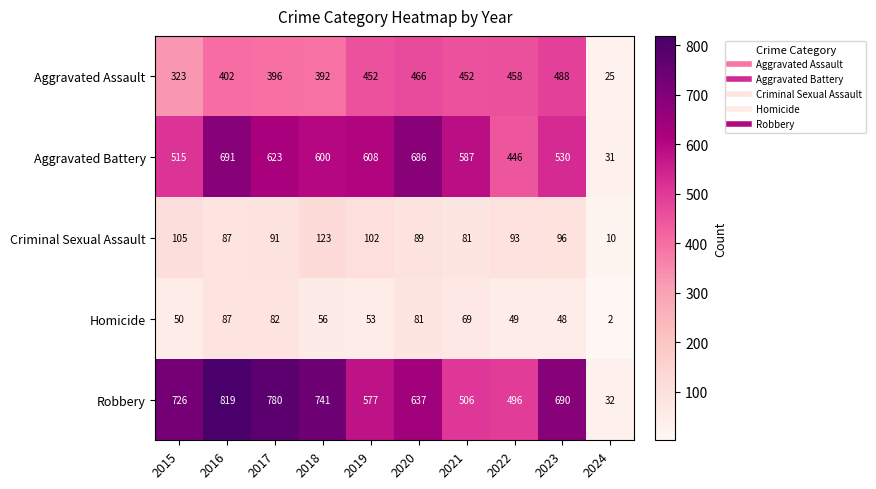

What is the average value of the Criminal Sexual Assault series?

88